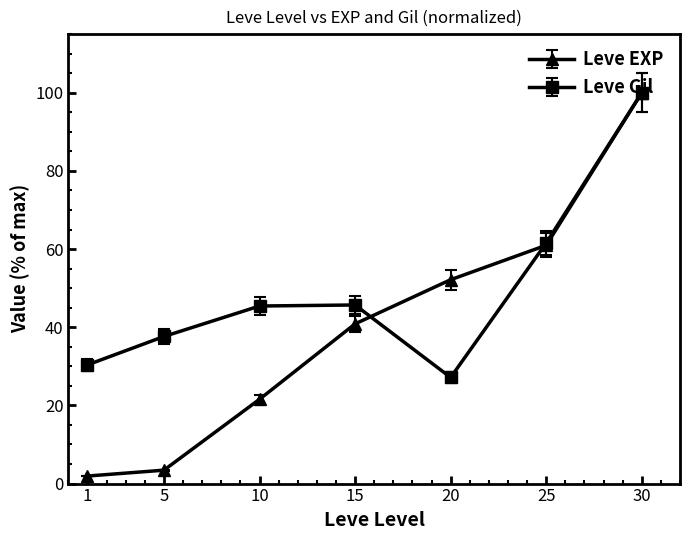

What is the maximum value for Leve Gil?

100.0